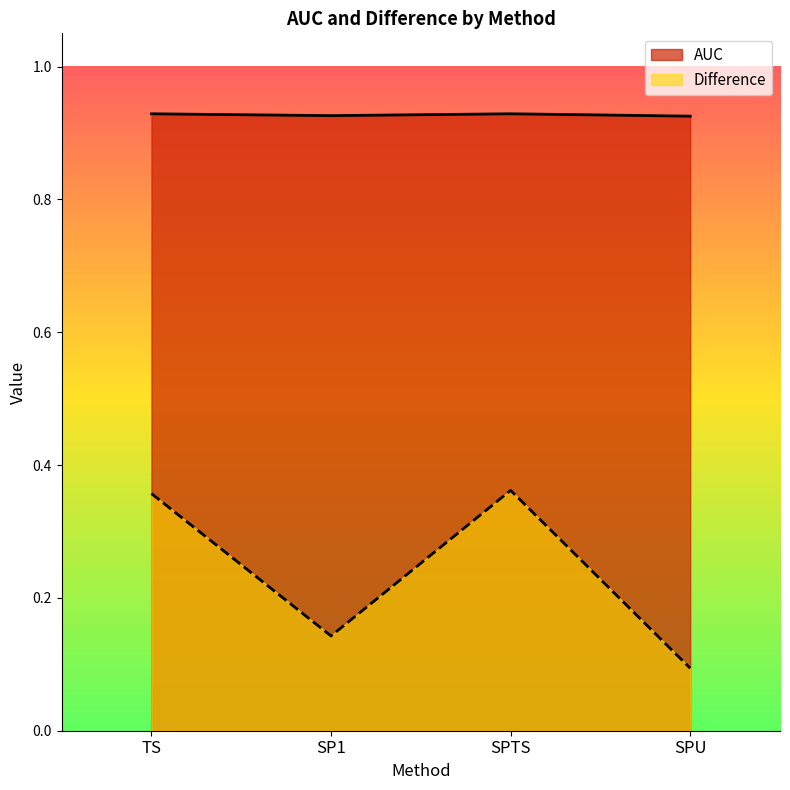

Reading left to right, list all the values displayed in this chart.

AUC: TS=0.9	SP1=0.9	SPTS=0.9	SPU=0.9
Difference: TS=0.4	SP1=0.1	SPTS=0.4	SPU=0.1